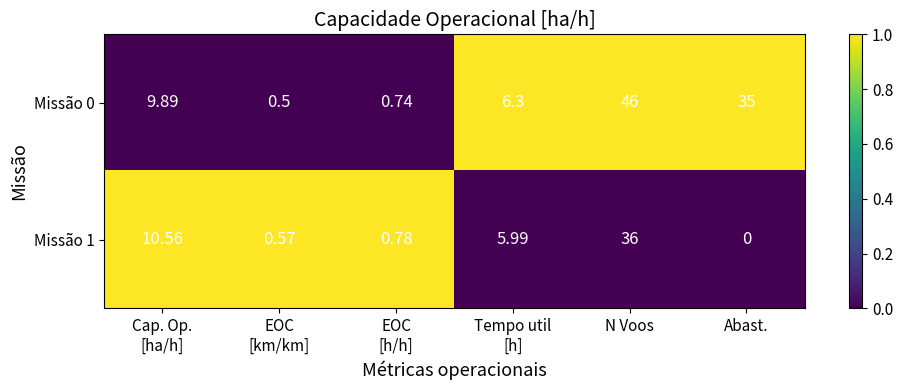

Where is Missão 0 nearest to the value 23?

Abast.